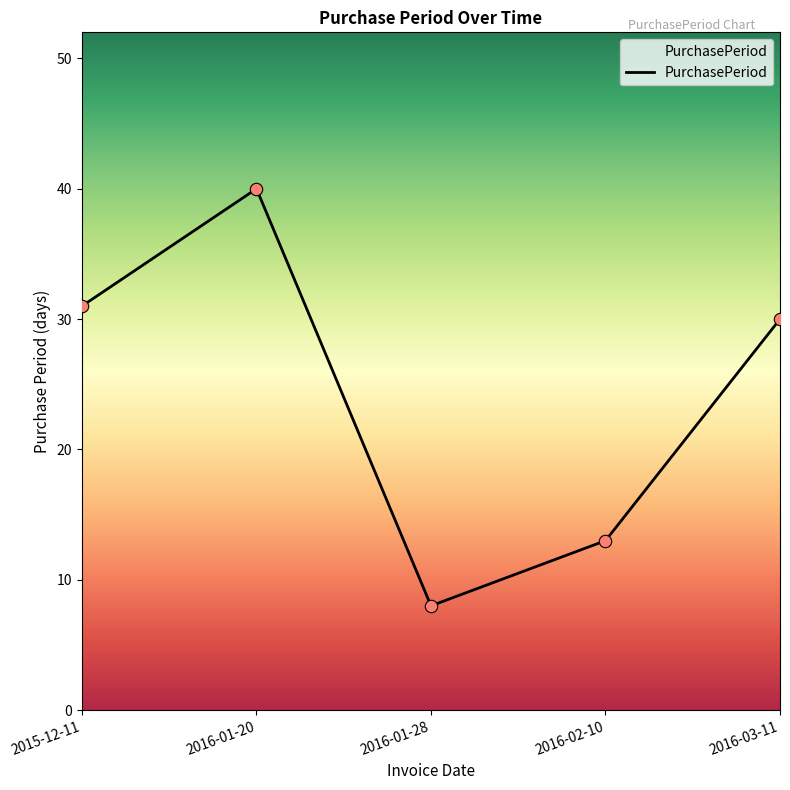

Between 2016-02-10 and 2016-01-28, which is larger?

2016-02-10